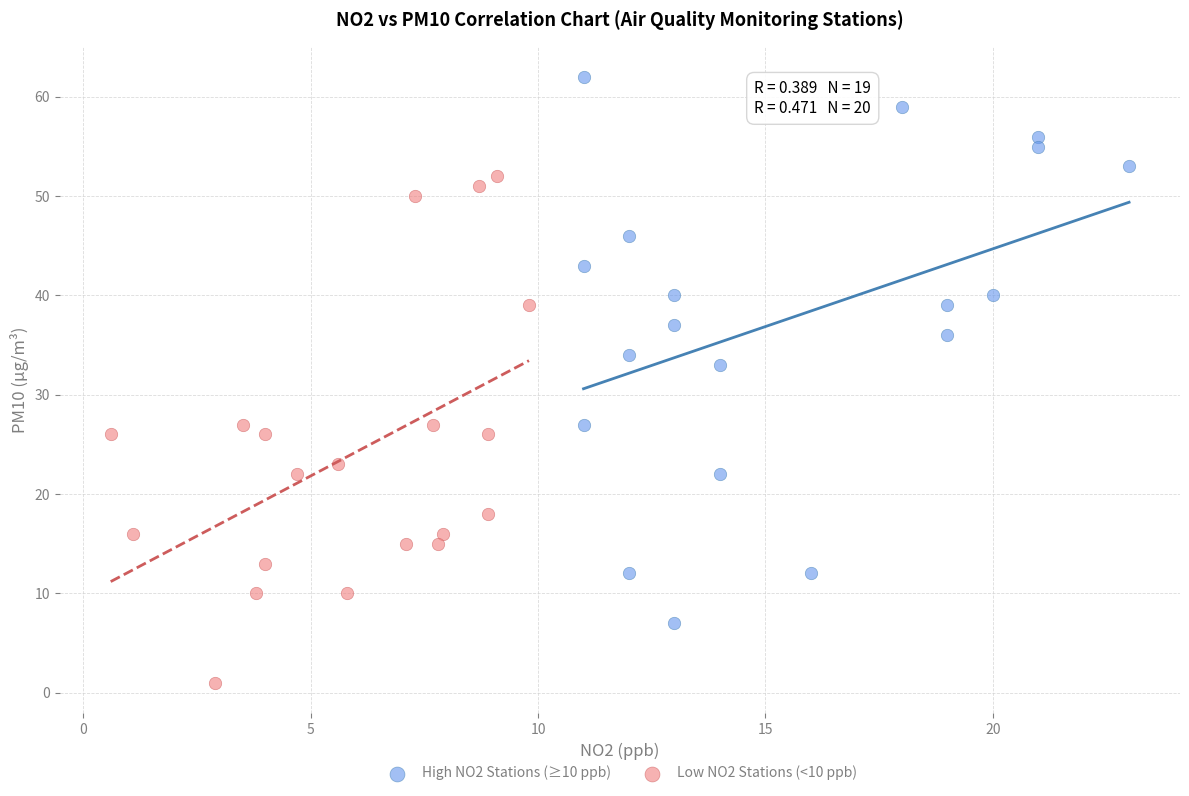

Which series contains the lowest Y value?

Low NO2 Stations (<10 ppb)